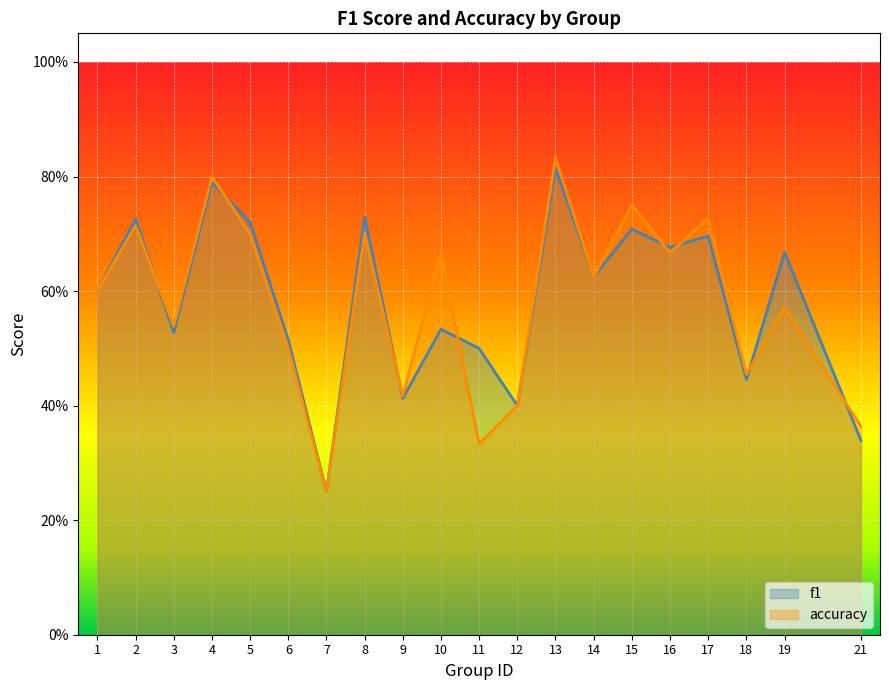

Reading right to left, what are all the values shown in this chart?

f1: 0.3	0.7	0.4	0.7	0.7	0.7	0.6	0.8	0.4	0.5	0.5	0.4	0.7	0.2	0.5	0.7	0.8	0.5	0.7	0.6
accuracy: 0.4	0.6	0.5	0.7	0.7	0.8	0.6	0.8	0.4	0.3	0.7	0.4	0.7	0.2	0.5	0.7	0.8	0.5	0.7	0.6